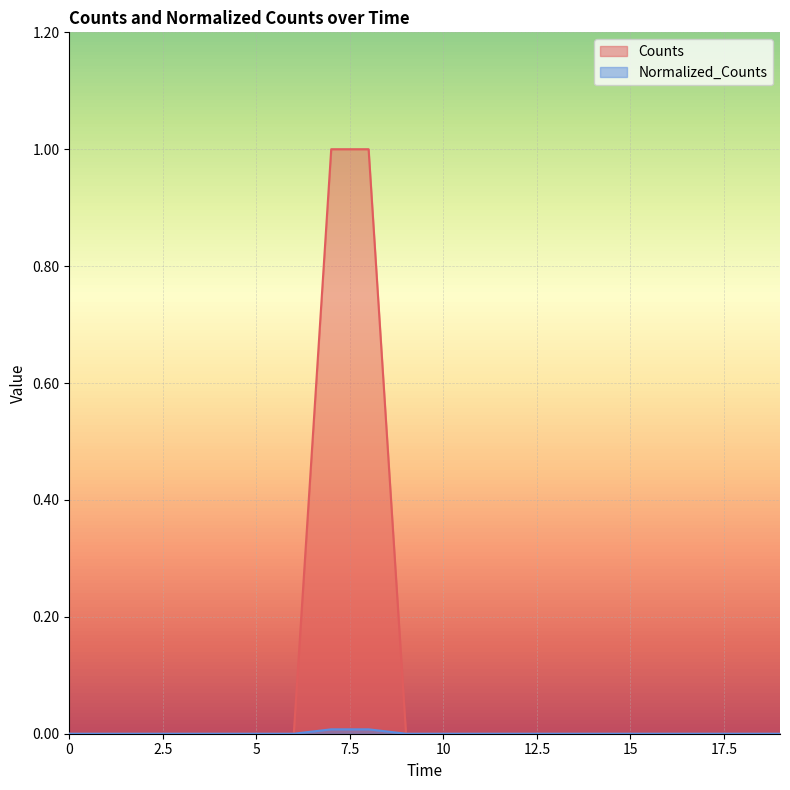

How many lines are shown in the chart?

2